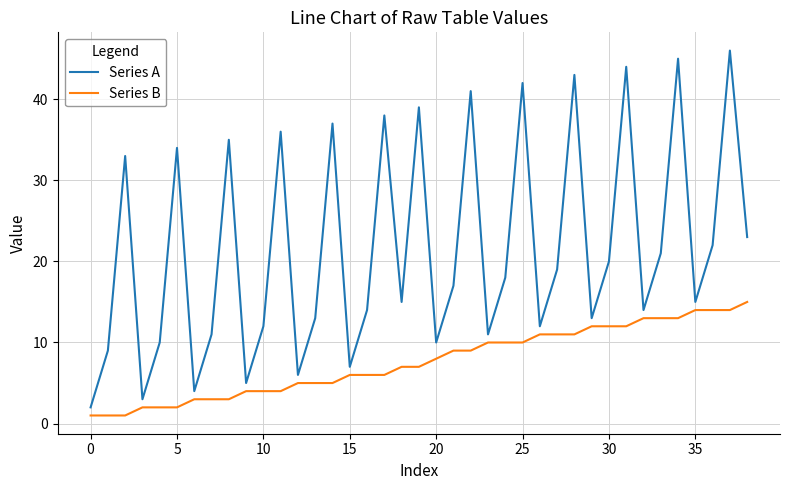

Which series has the widest spread of values?

Series A